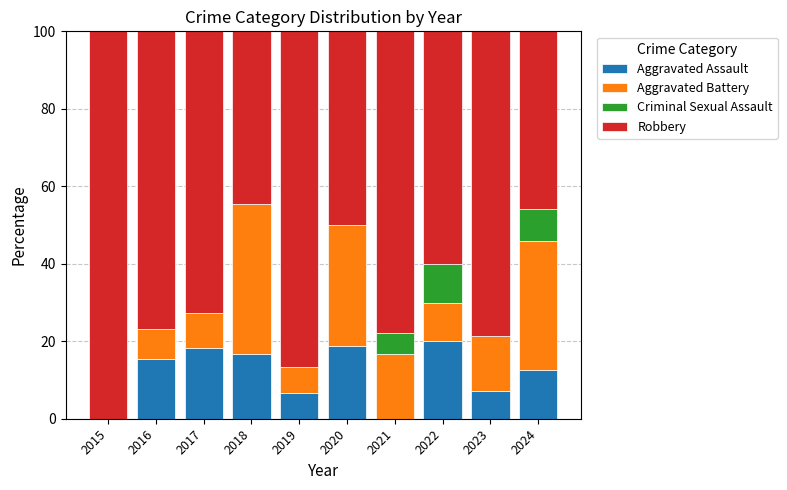

What is the total value across all series at 2023?

100.0